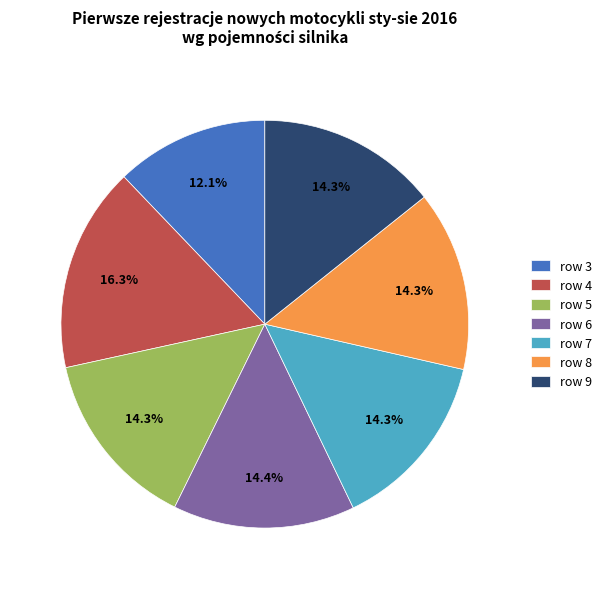

What percentage is NOT represented by row 6?

85.6%